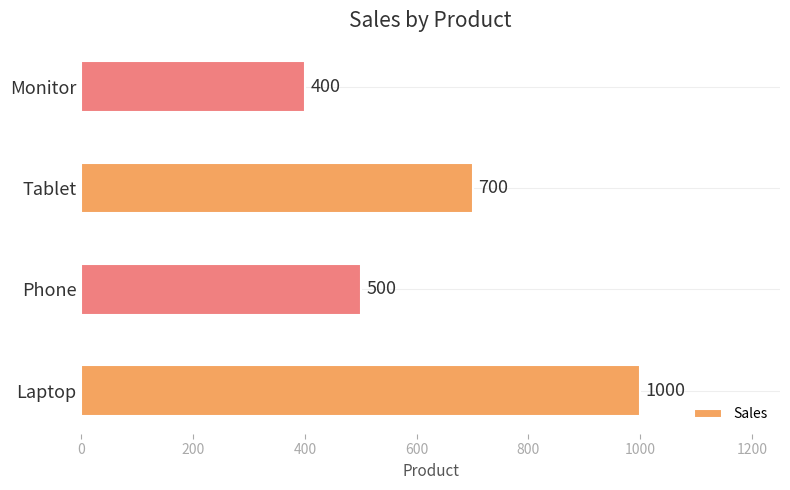

How many data points does each series have?

4